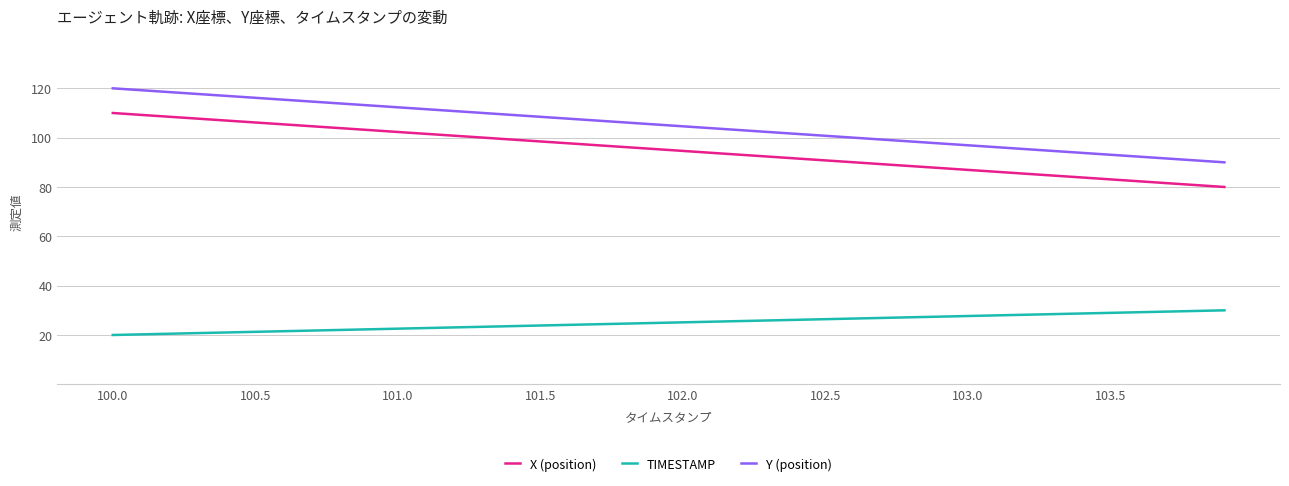

What is the lowest value of the X (position) series?

80.0